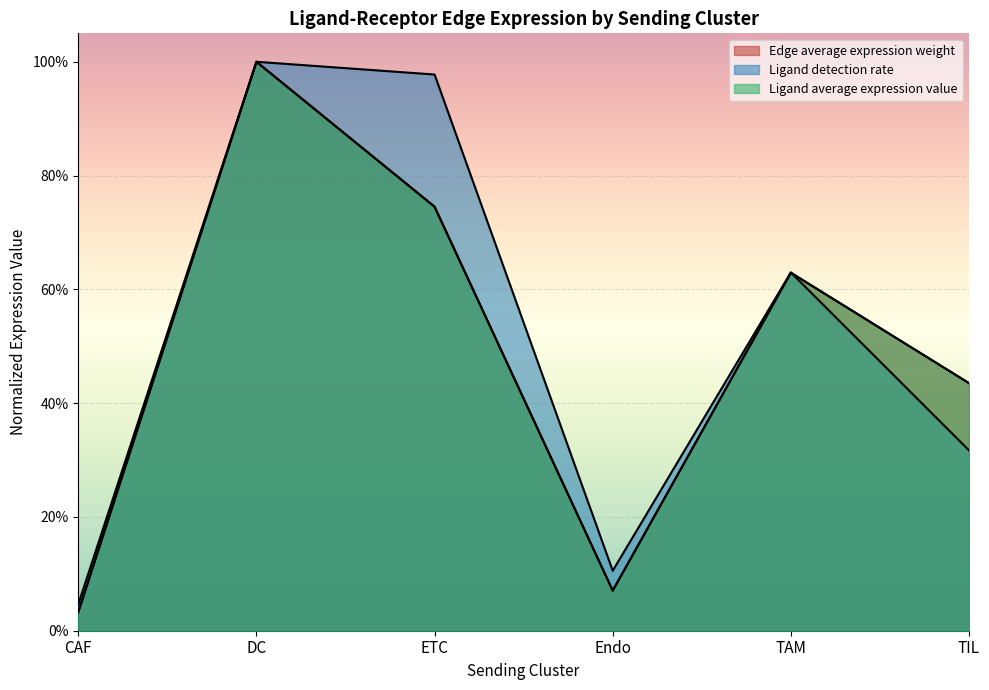

What is the average value of the Ligand average expression value series?

0.5